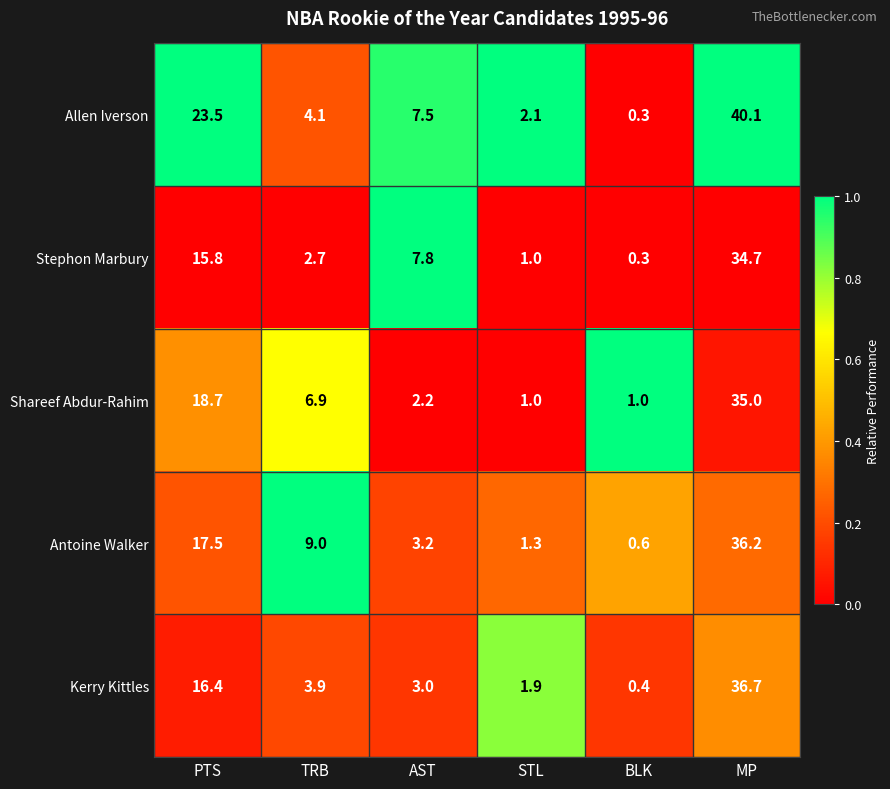

Which series has the largest range (max minus min)?

Allen Iverson